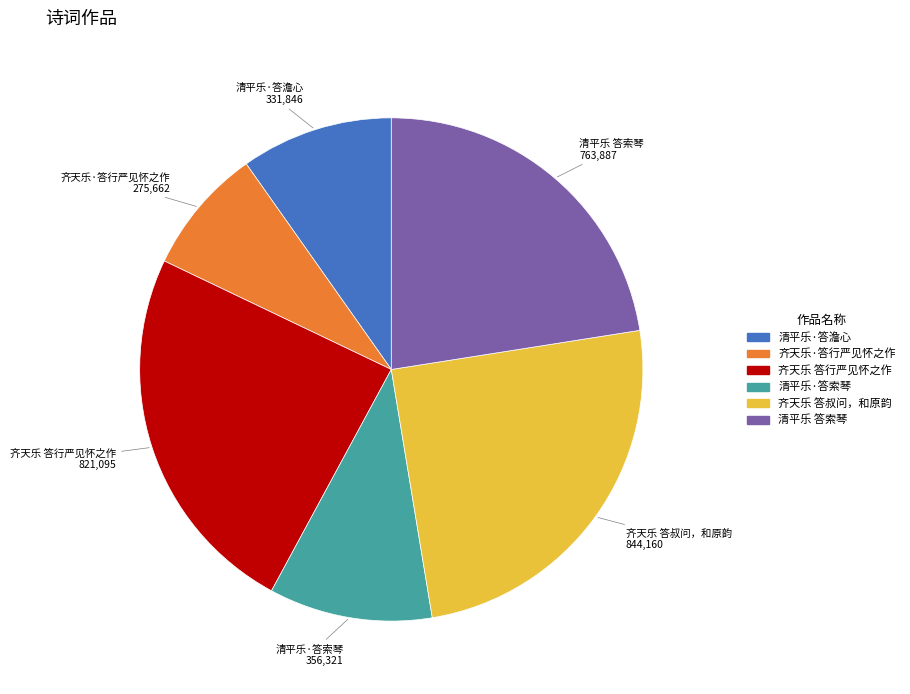

What is the ratio of the value at 清平乐·答澹心 to the value at 齐天乐 答行严见怀之作?

0.4